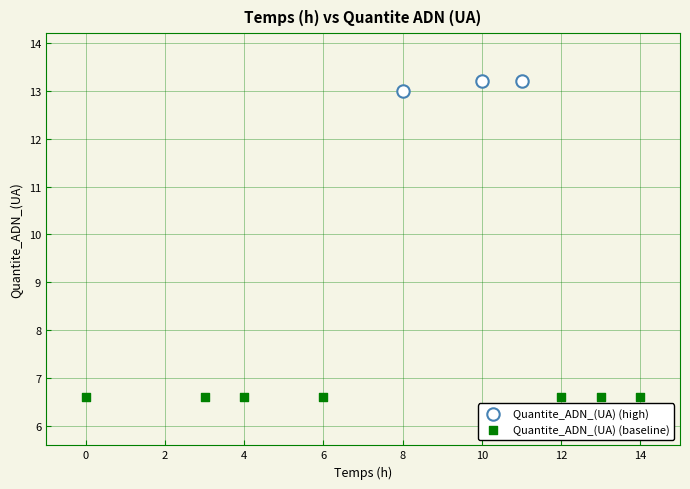

Which series contains the lowest Y value?

Quantite_ADN_(UA) (baseline)